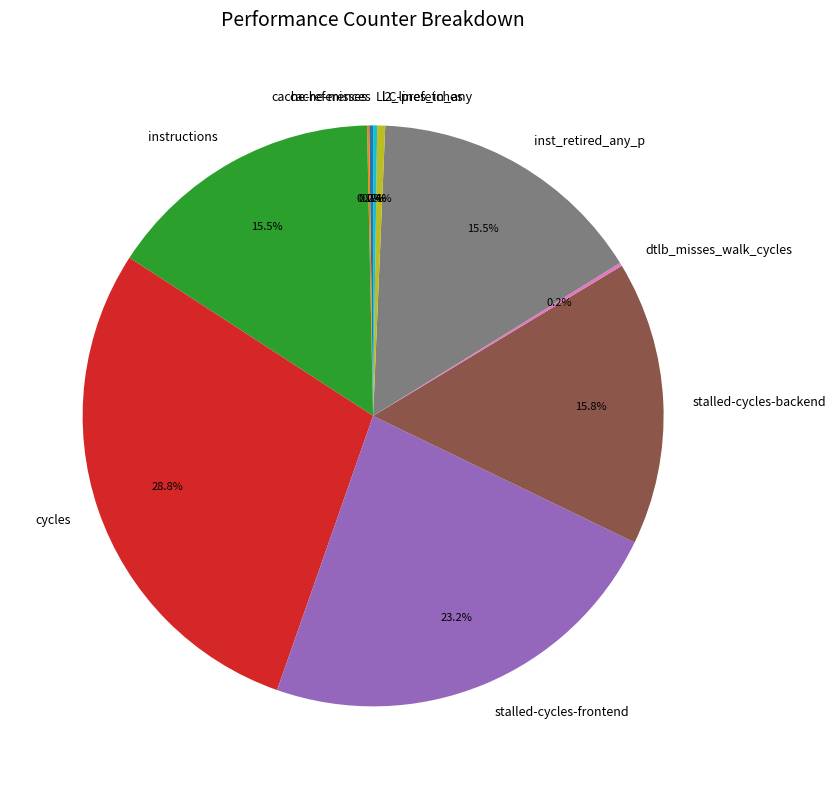

To the nearest percent, what is the average slice percentage?

10%